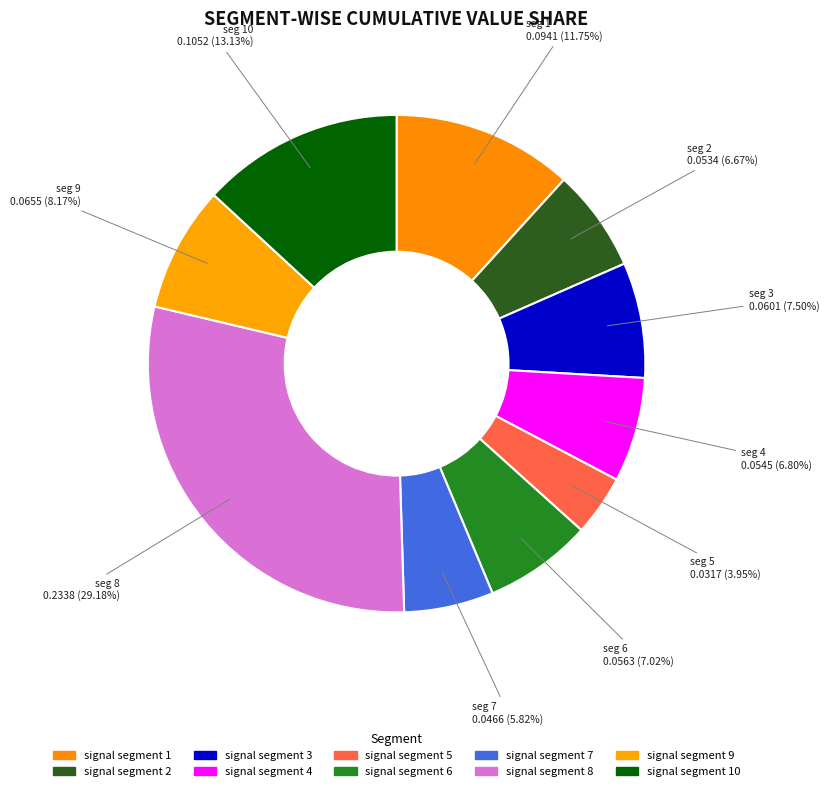

Does signal segment 2 account for over 50% of the chart?

No